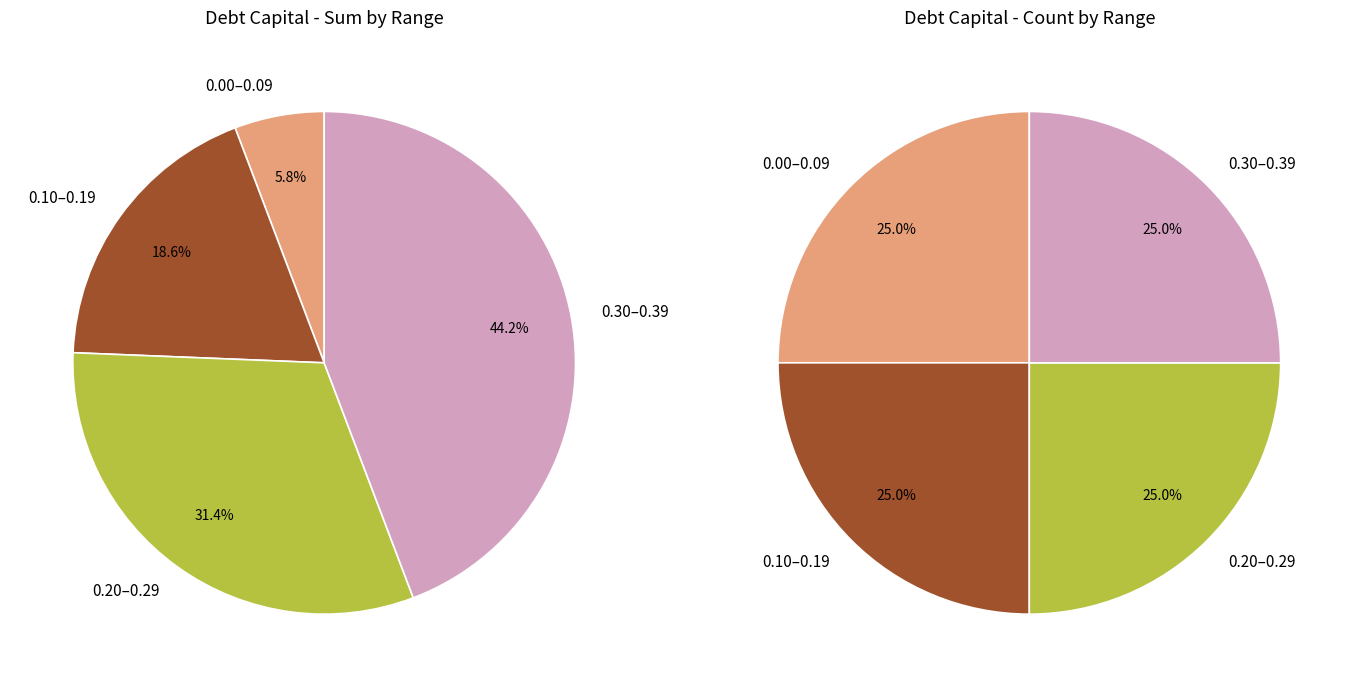

Is 0.18 the majority of the pie?

No